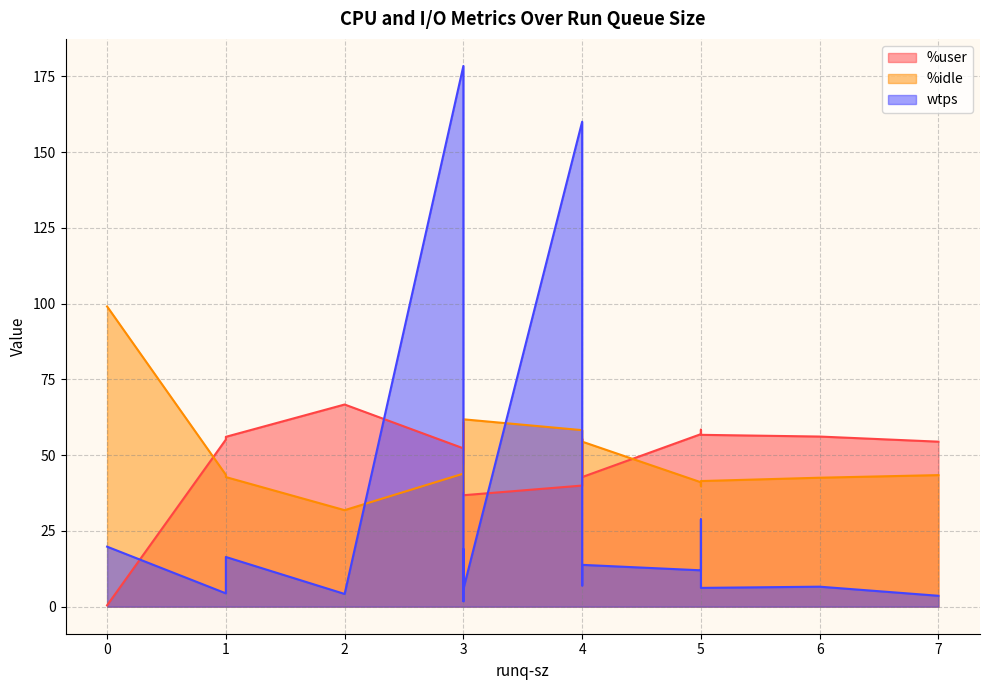

At 3, list the series in order from largest to smallest.

wtps, %user, %idle